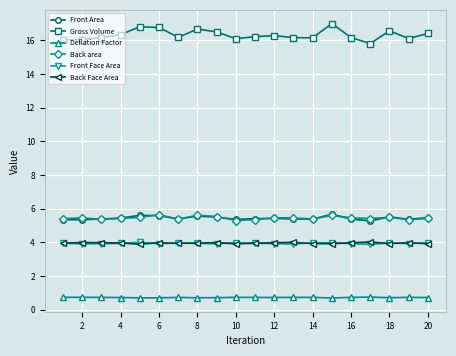

How many lines are shown in the chart?

6